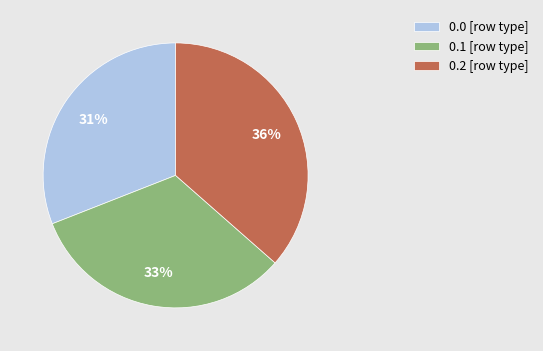

How many slices are in this pie chart?

3